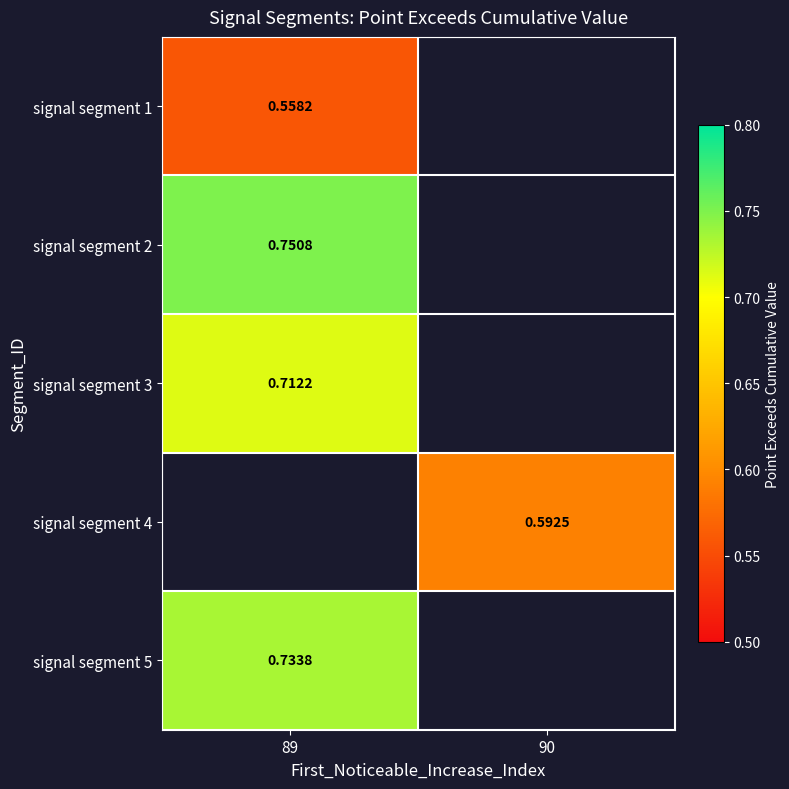

How many values in signal segment 5 are above zero?

1